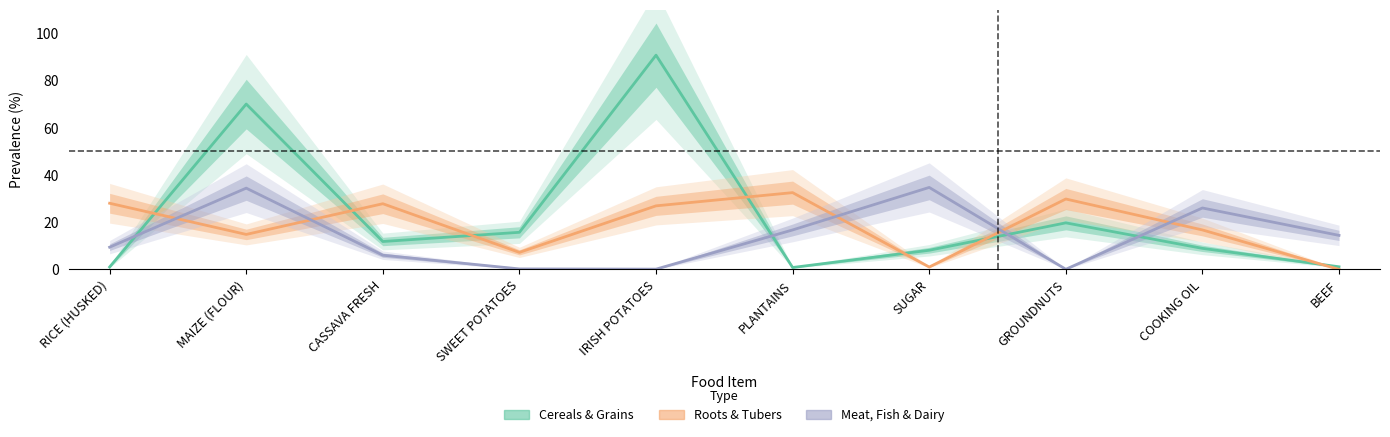

What are all the series names shown in the legend?

Cereals & Grains, Roots & Tubers, Meat, Fish & Dairy